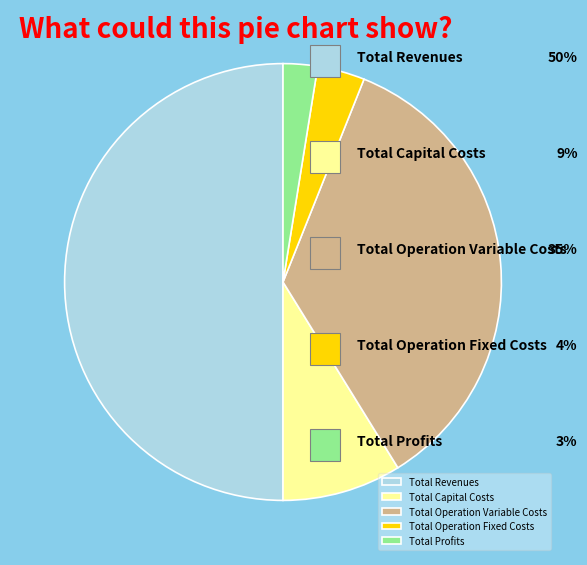

Combined, do Total Capital Costs and Total Operation Fixed Costs account for over 50%?

No